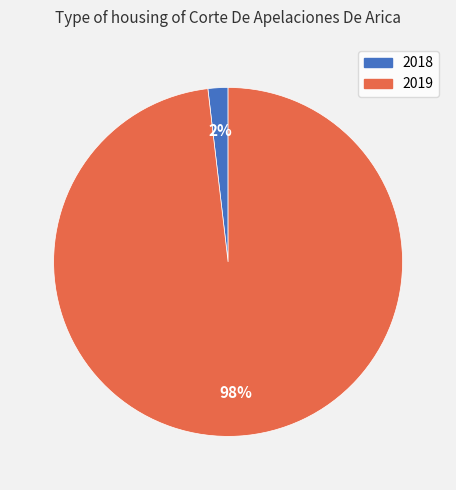

Between 2019 and 2018, which is larger?

2019